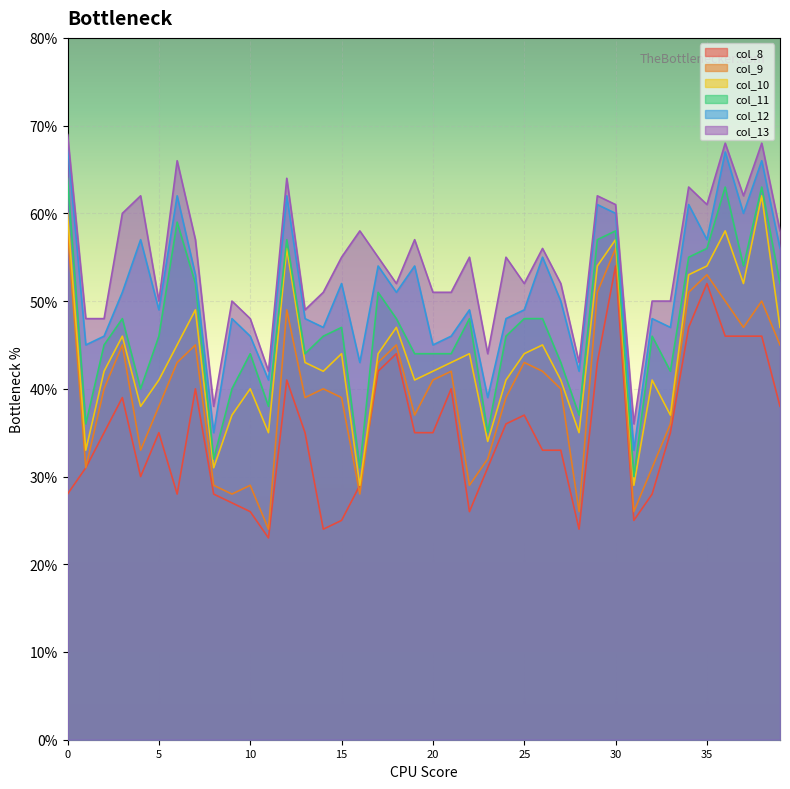

Rank the series at 11 from highest to lowest value.

col_13, col_12, col_11, col_10, col_9, col_8